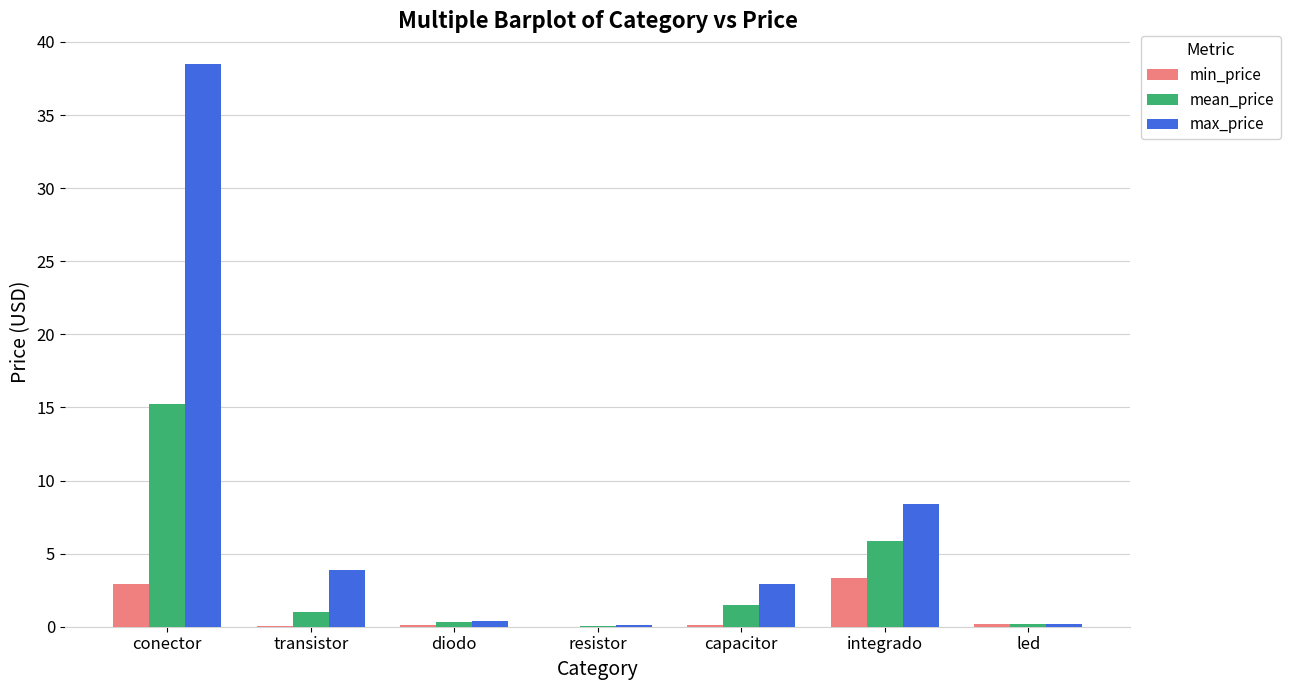

Is it true that max_price equals 8.4 at integrado?

True